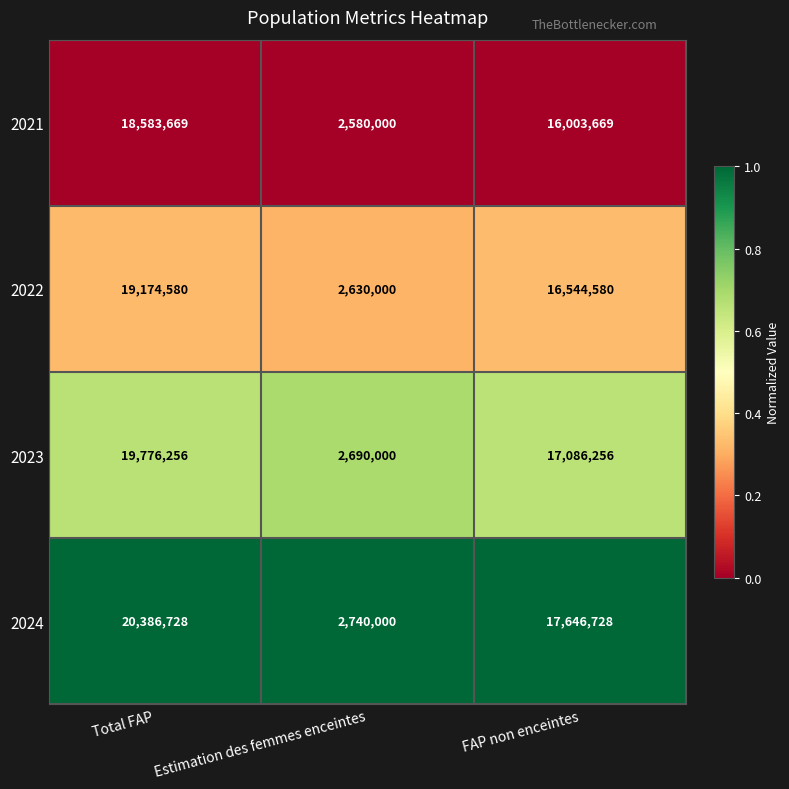

Which category has the highest value across all series?

Total FAP